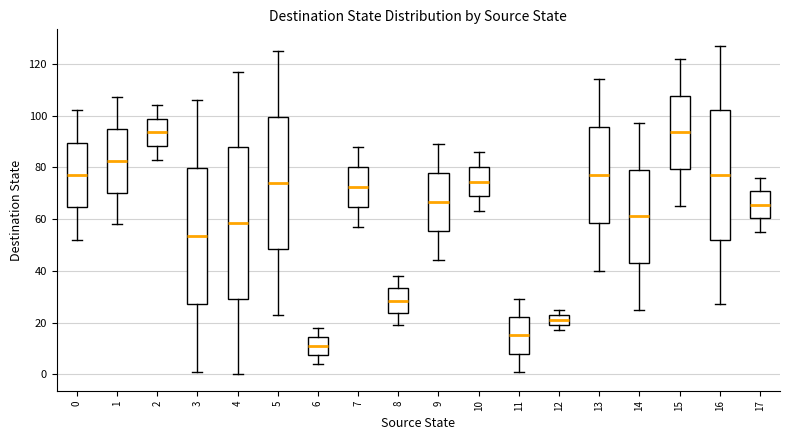

Reading left to right, read every box against the y-axis: the position of its median line, the range the box covers, and the ends of its whiskers. The values are not printed on the chart, so give them approximately, as read against the axis.

0: median 78, box 64 to 90, whiskers 52 to 102
1: median 82, box 70 to 94, whiskers 58 to 108
2: median 94, box 88 to 98, whiskers 84 to 104
3: median 54, box 28 to 80, whiskers 2 to 106
4: median 58, box 30 to 88, whiskers 0 to 118
5: median 74, box 48 to 100, whiskers 24 to 126
6: median 12, box 8 to 14, whiskers 4 to 18
7: median 72, box 64 to 80, whiskers 58 to 88
8: median 28, box 24 to 34, whiskers 20 to 38
9: median 66, box 56 to 78, whiskers 44 to 90
10: median 74, box 68 to 80, whiskers 64 to 86
11: median 16, box 8 to 22, whiskers 2 to 30
12: median 22, box 20 to 24, whiskers 18 to 26
13: median 78, box 58 to 96, whiskers 40 to 114
14: median 62, box 44 to 80, whiskers 26 to 98
15: median 94, box 80 to 108, whiskers 66 to 122
16: median 78, box 52 to 102, whiskers 28 to 128
17: median 66, box 60 to 70, whiskers 56 to 76